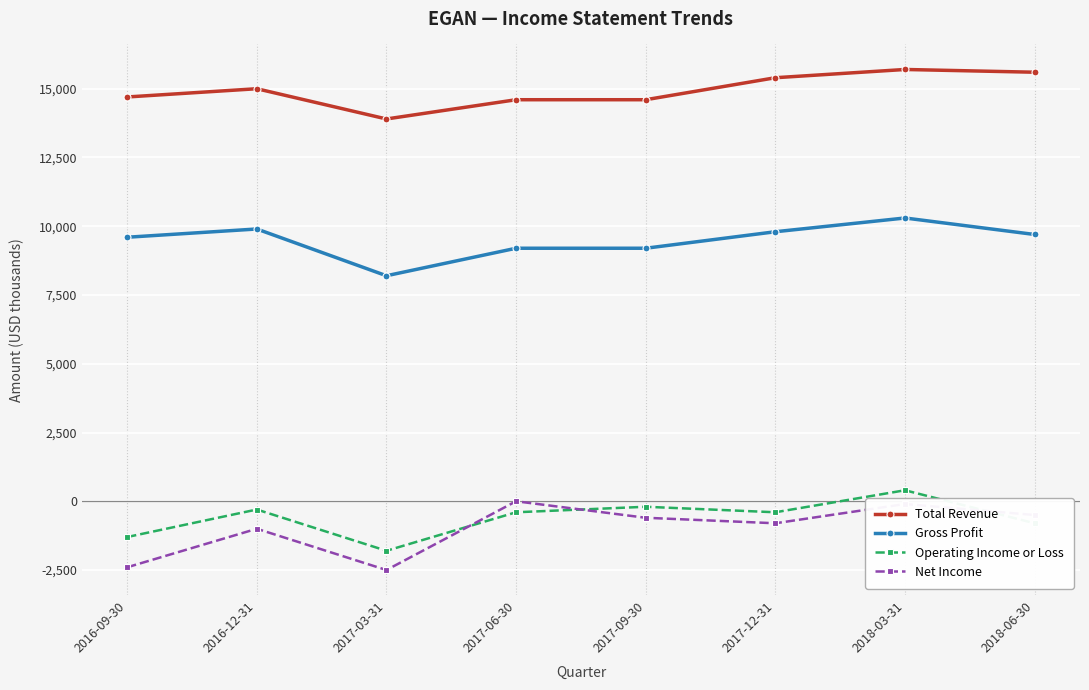

True or false: Total Revenue and Net Income cross at least once.

False